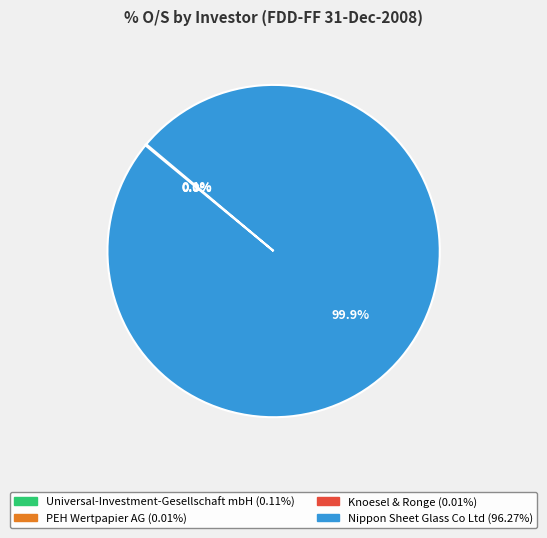

Is there any slice that represents more than half of the pie?

Yes